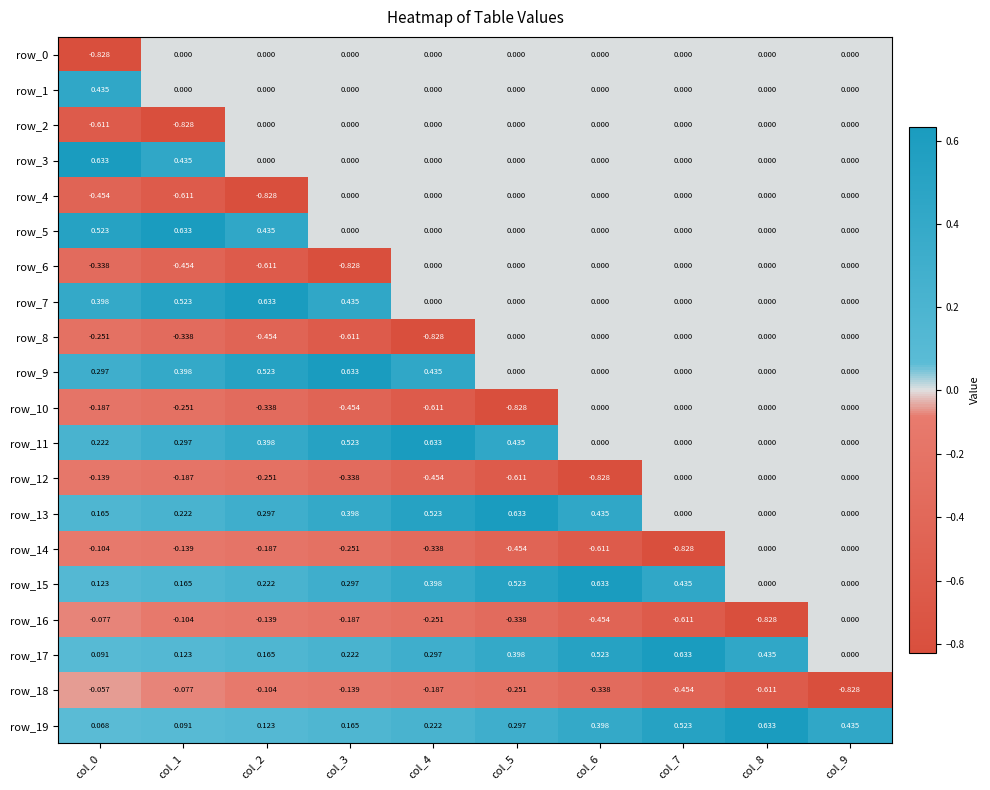

How many series are shown in this chart?

20